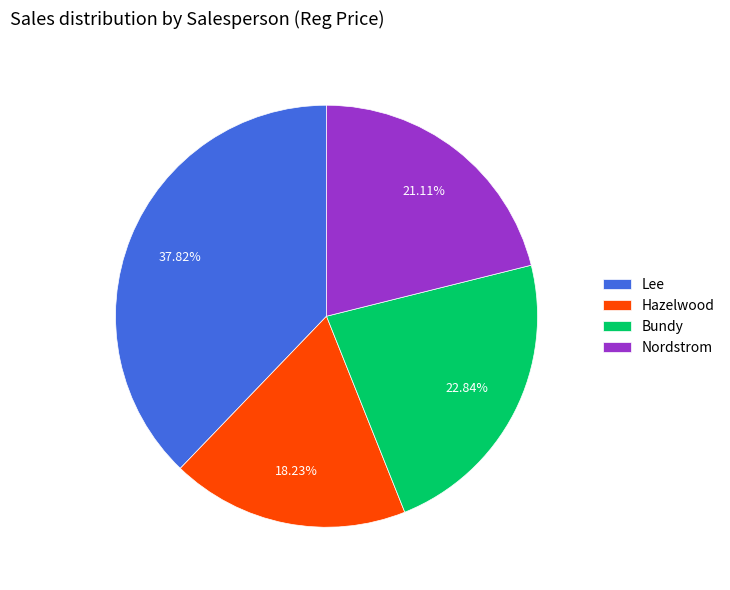

Count the number of slices in the pie.

4